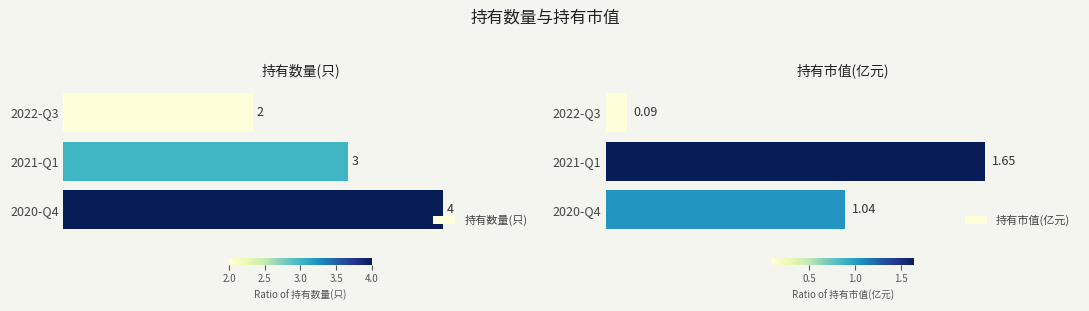

At which label is 持有数量(只) closest to 3?

2021-Q1